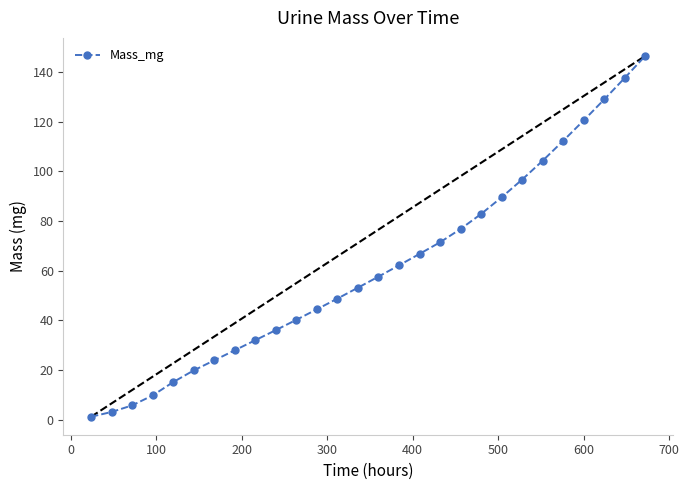

What is the difference between the maximum and minimum values?

145.4